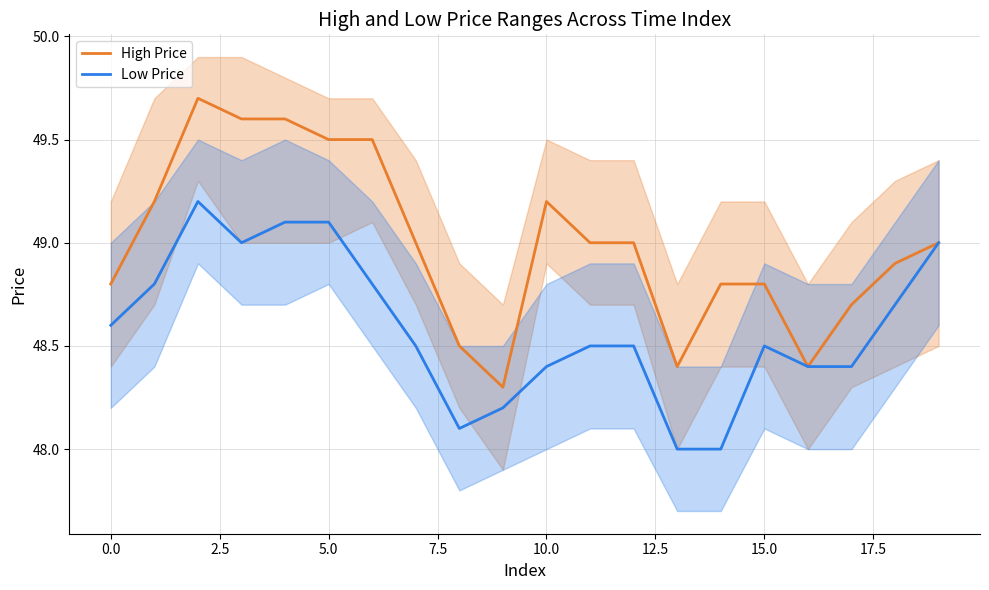

True or false: High Price and Low Price intersect in this chart.

False